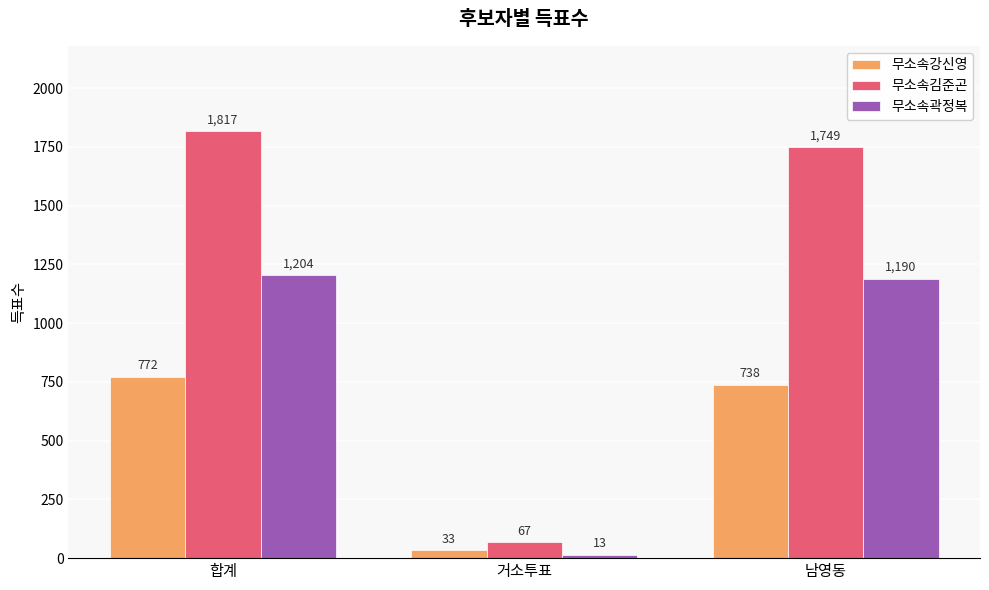

The value of 무소속곽정복 at 합계 is 1204. True or false?

True